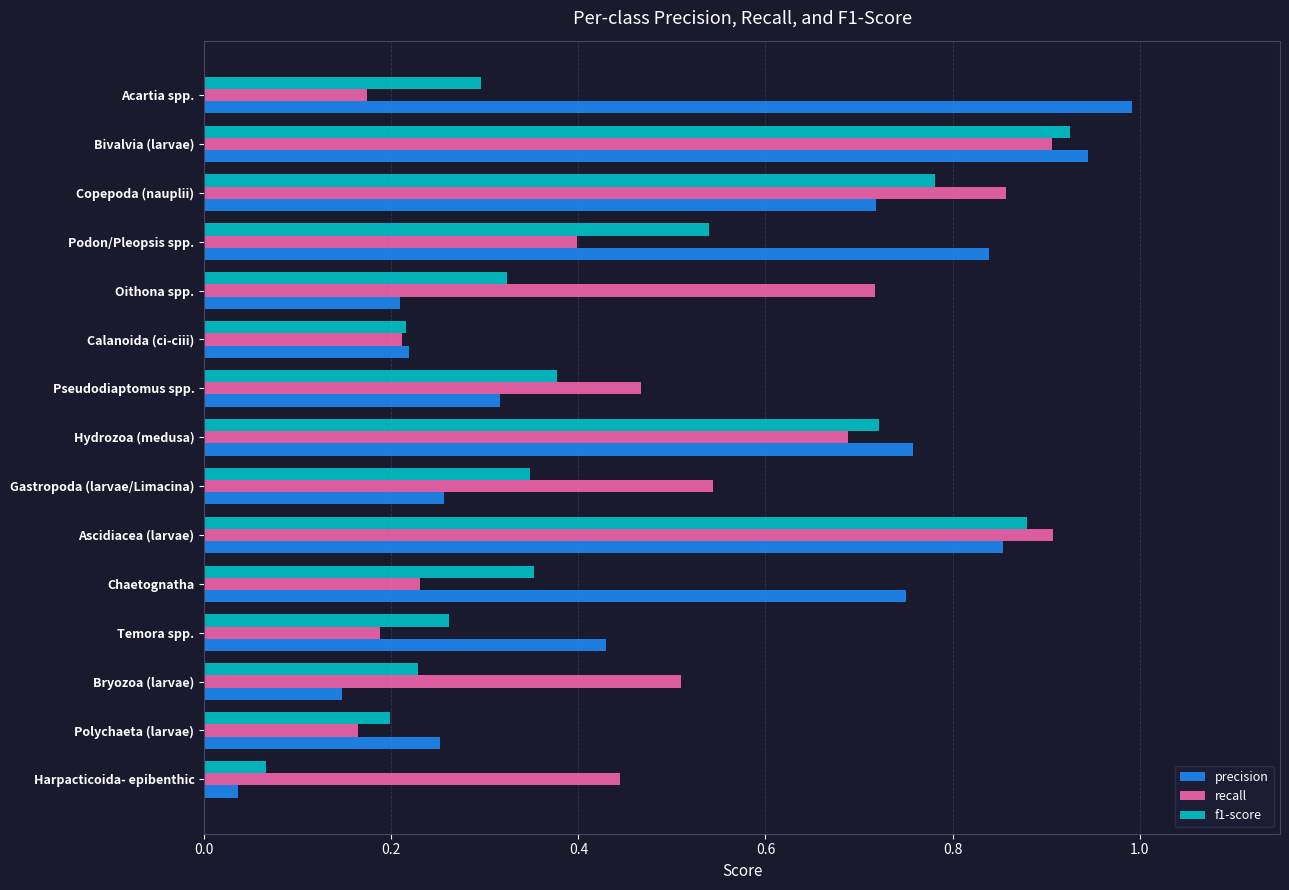

How many data points does each series have?

15